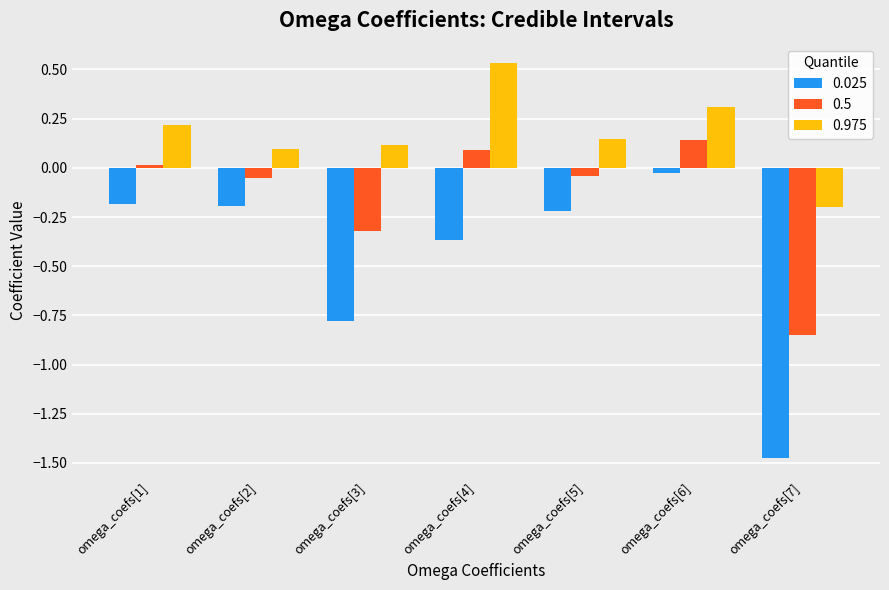

Is the value of 0.025 at omega_coefs[7] greater than the value of 0.975 at omega_coefs[1]?

No